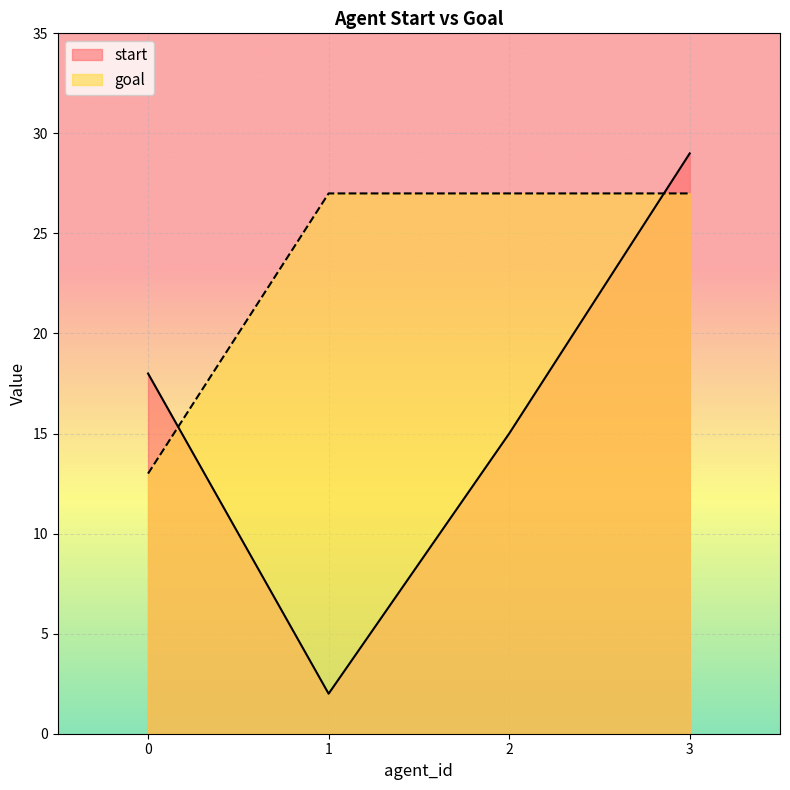

True or false: goal and start intersect in this chart.

True